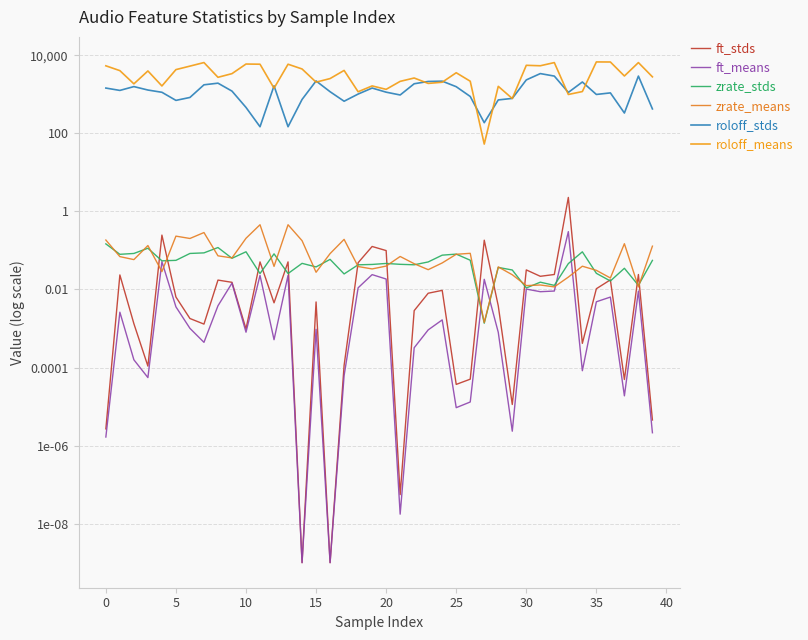

At how many categories does at least one series exceed 5957?

6